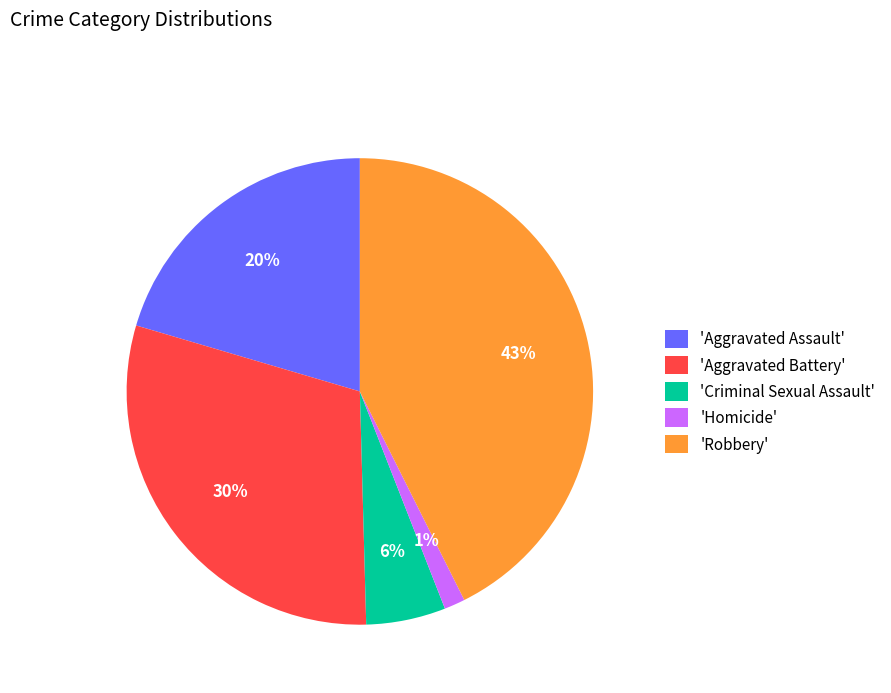

The 'Aggravated Assault' slice represents 20% of the pie. True or false?

True